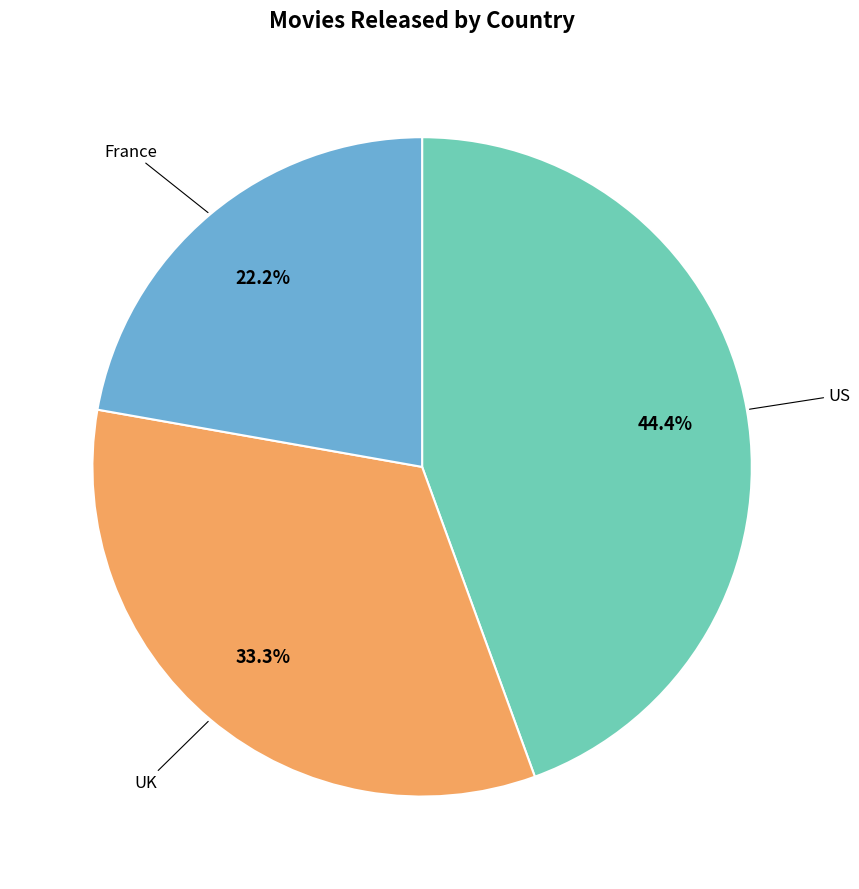

Is there a majority slice in this chart?

No